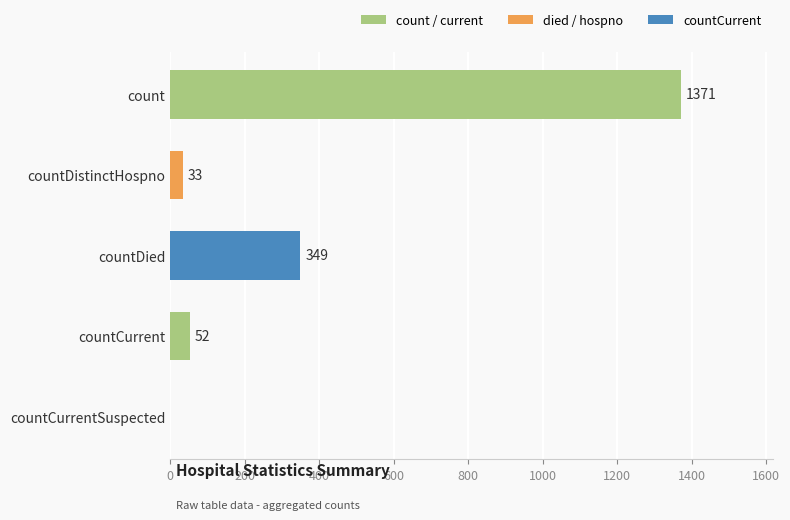

Reading bottom to top, what are all the values shown in this chart?

countCurrentSuspected=0	countCurrent=52	countDied=349	countDistinctHospno=33	count=1371